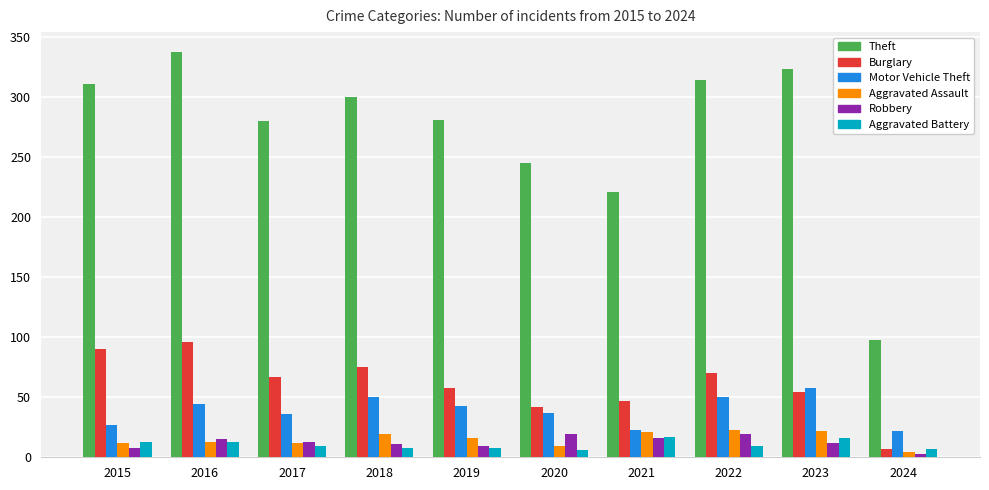

Does the chart contain any negative values?

No